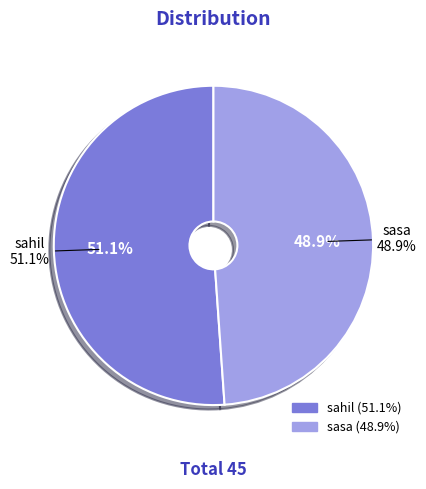

Which slice represents more than half of the pie?

sahil